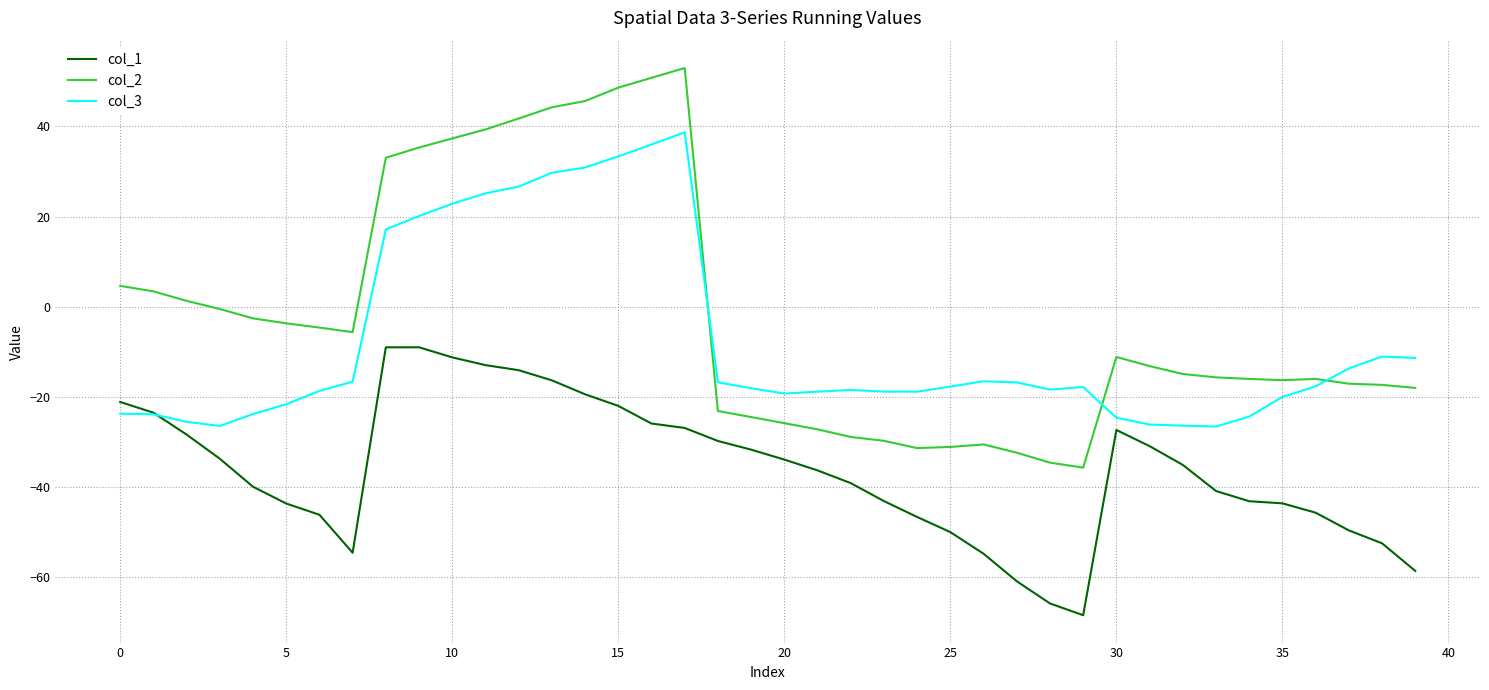

True or false: col_1 and col_2 intersect in this chart.

False